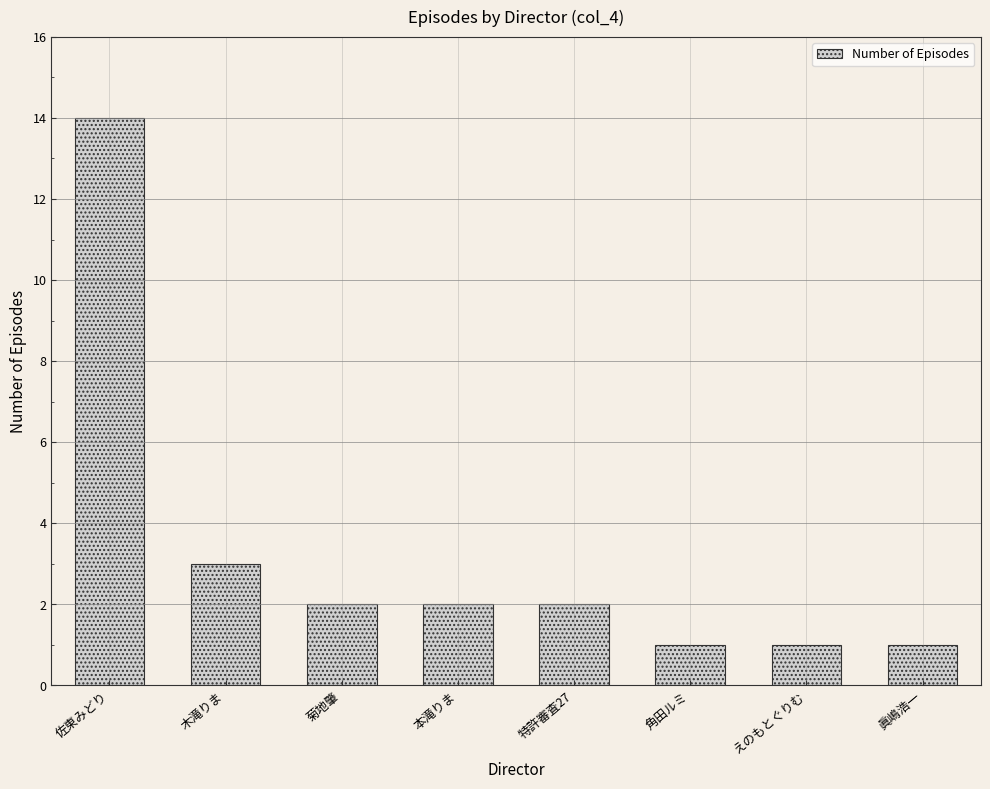

Reading left to right, extract all data points from this chart.

14	3	2	2	2	1	1	1